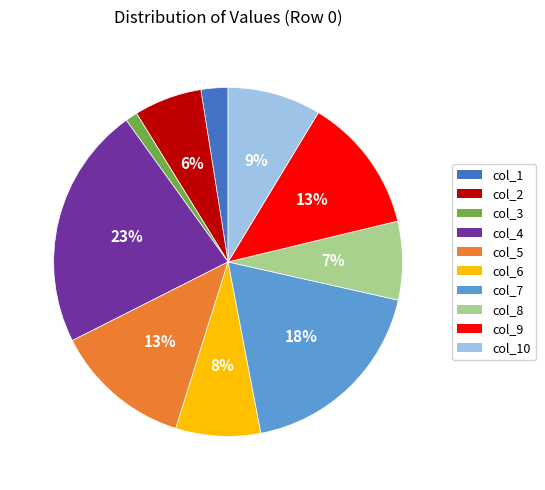

The col_2 slice represents 1% of the pie. True or false?

False